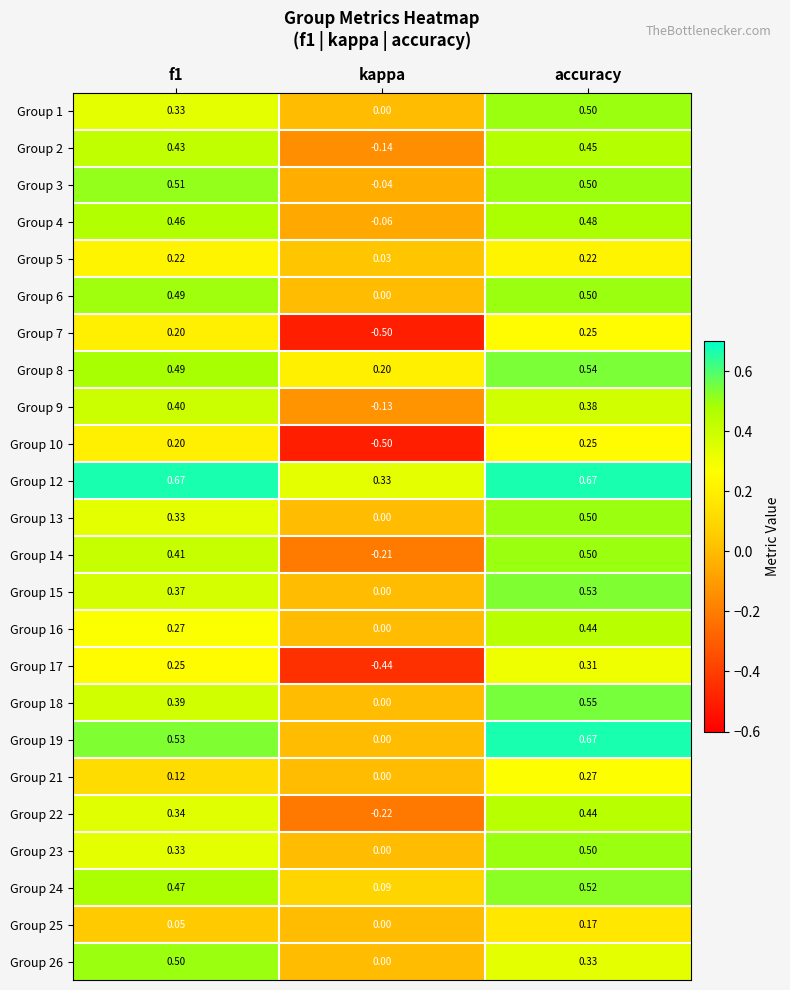

At which label does Group 10 reach its minimum?

kappa